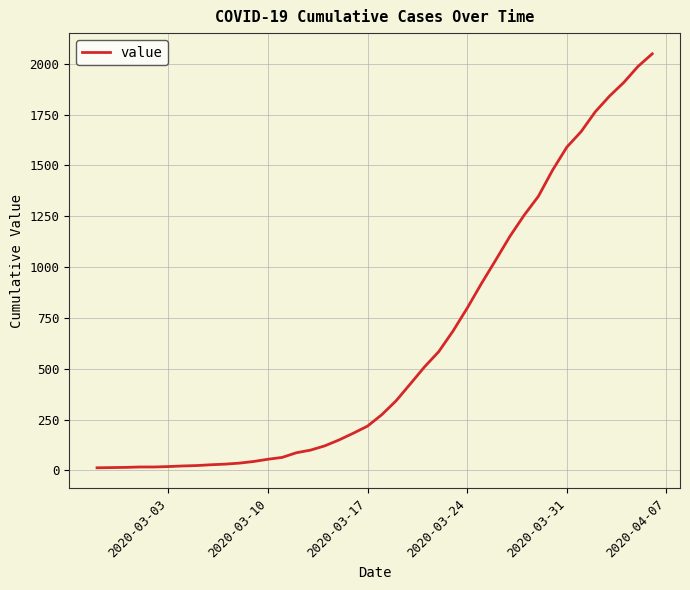

What is the maximum value shown in the chart?

2049